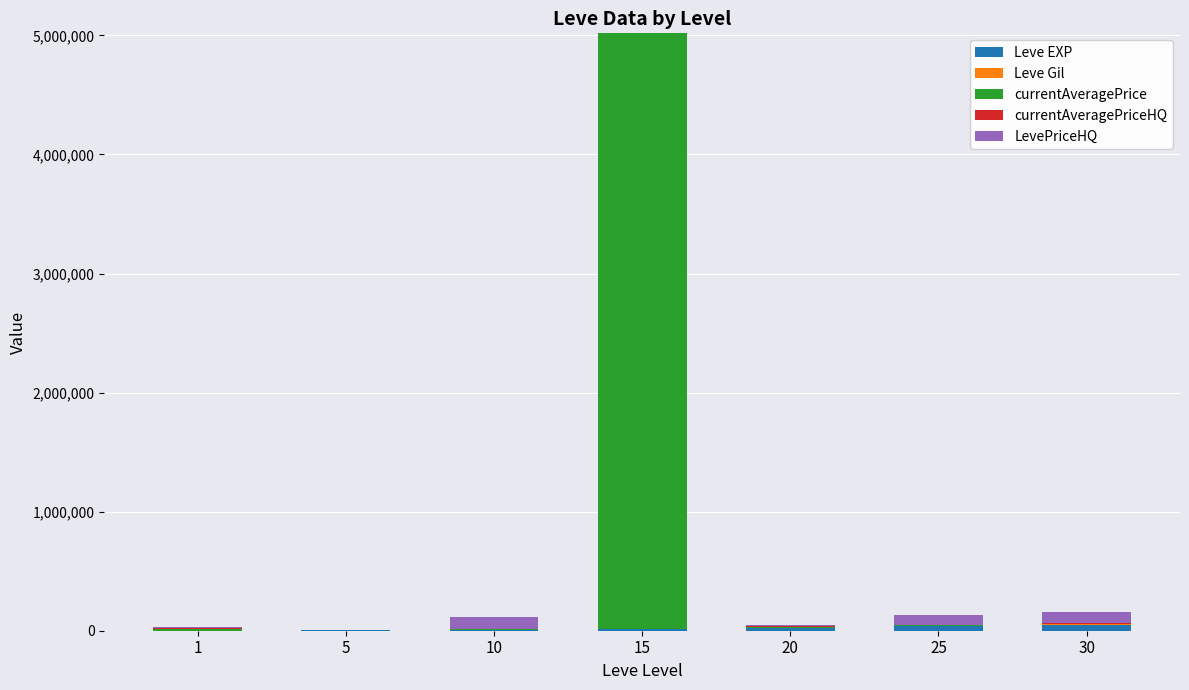

How many series are shown in this chart?

5